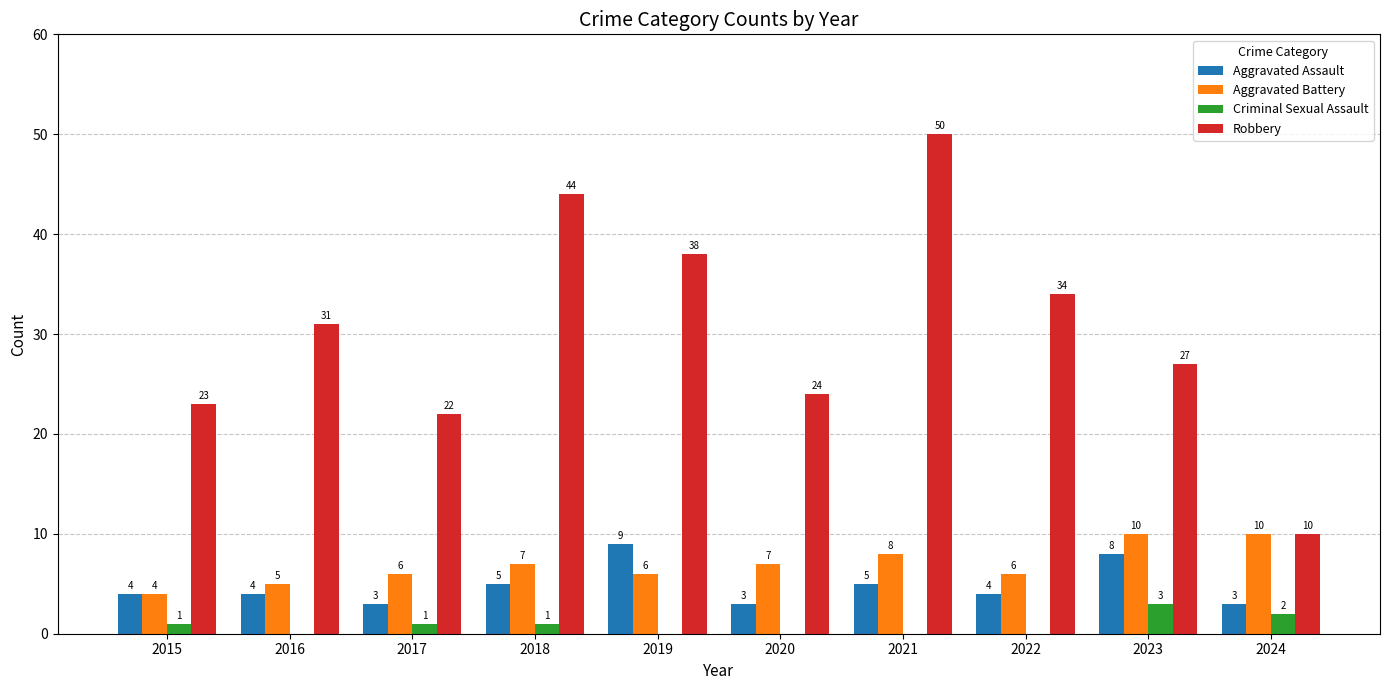

Count the number of categories in the chart.

10